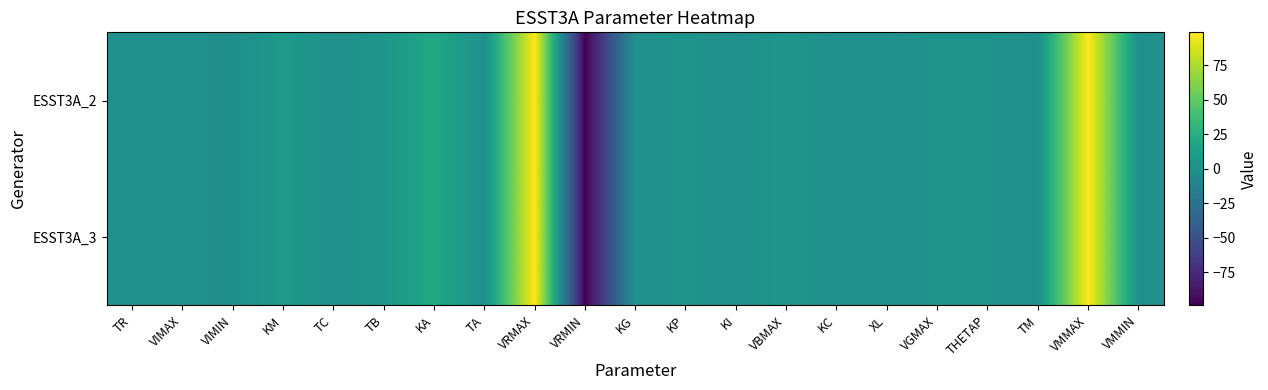

List the series in order of their peak value, highest first.

ESST3A_2, ESST3A_3